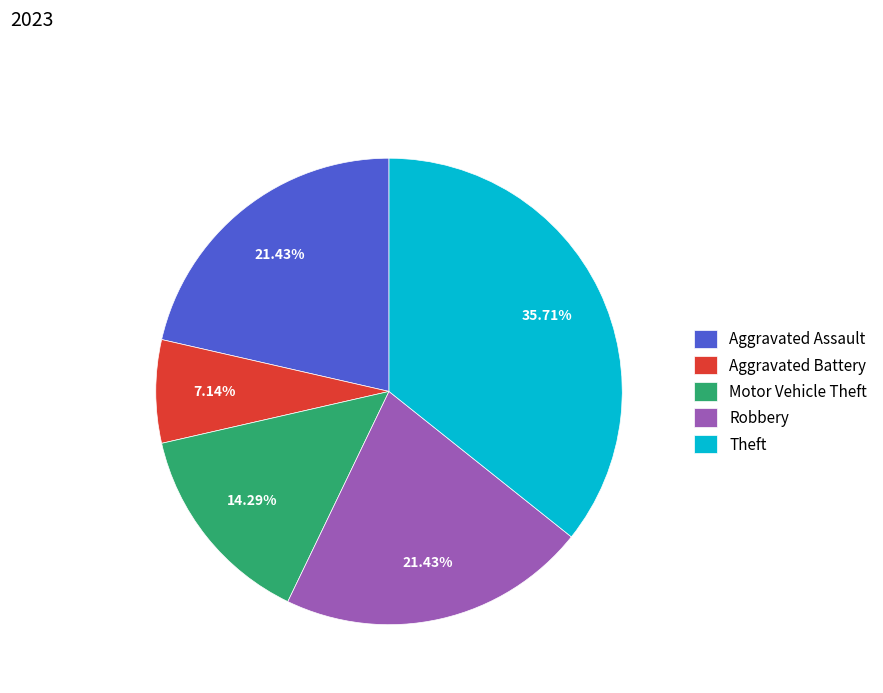

True or false: Motor Vehicle Theft accounts for 25% of the total.

False